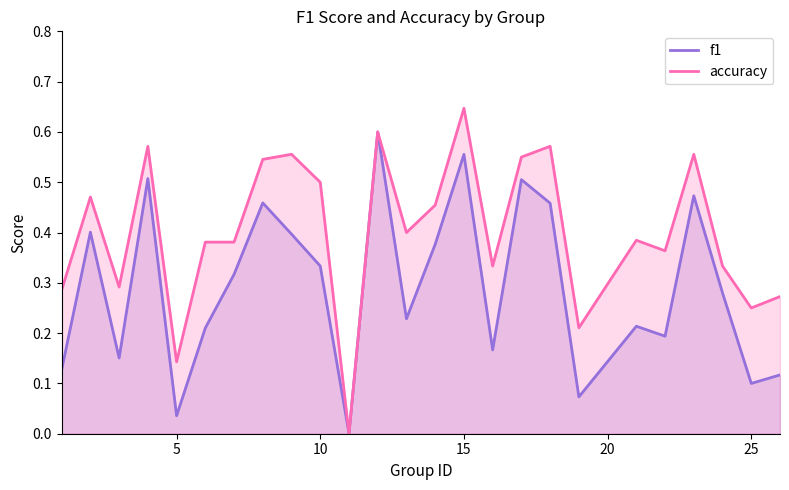

True or false: f1 and accuracy cross at least once.

False